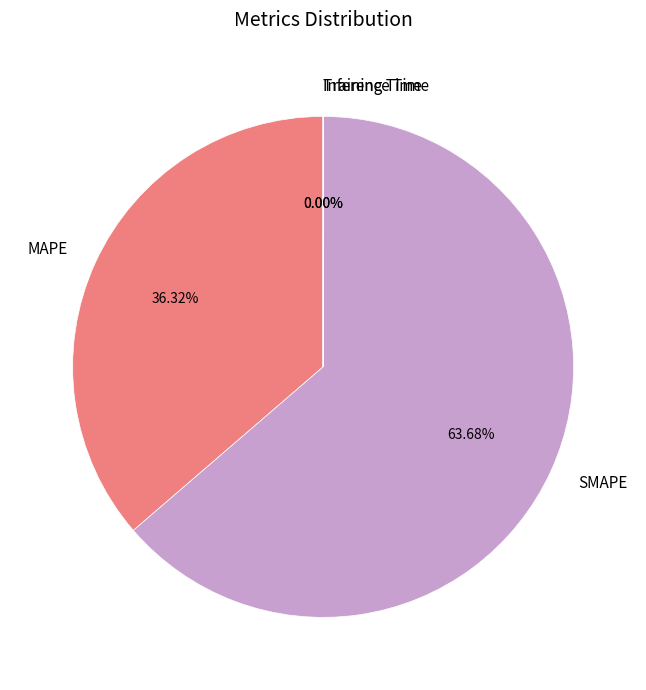

Which slice is the largest?

SMAPE